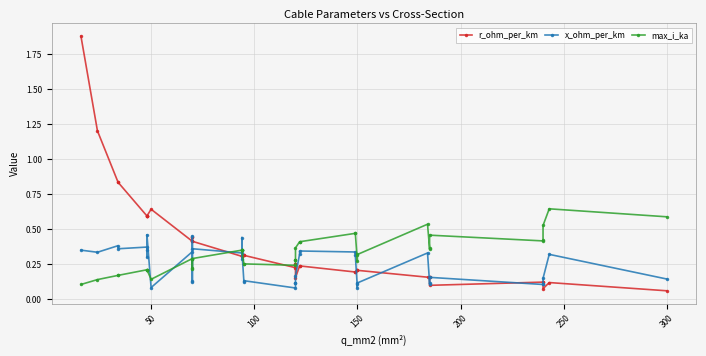

Reading right to left, extract all data points from this chart.

r_ohm_per_km: 0.1	0.1	0.1	0.1	0.1	0.1	0.2	0.2	0.2	0.2	0.2	0.2	0.2	0.2	0.2	0.2	0.2	0.3	0.3	0.2	0.3	0.3	0.3	0.3	0.3	0.3	0.4	0.4	0.4	0.4	0.4	0.6	0.6	0.6	0.6	0.6	0.8	0.8	1.2	1.9
x_ohm_per_km: 0.1	0.3	0.1	0.1	0.1	0.2	0.1	0.1	0.3	0.1	0.1	0.1	0.3	0.3	0.3	0.3	0.2	0.1	0.1	0.1	0.1	0.1	0.3	0.4	0.3	0.3	0.4	0.5	0.1	0.1	0.3	0.1	0.5	0.3	0.3	0.4	0.4	0.4	0.3	0.3
max_i_ka: 0.6	0.6	0.5	0.4	0.4	0.5	0.4	0.4	0.5	0.3	0.3	0.3	0.5	0.5	0.4	0.4	0.4	0.3	0.3	0.2	0.3	0.2	0.3	0.3	0.3	0.3	0.3	0.3	0.2	0.2	0.3	0.1	0.2	0.2	0.2	0.2	0.2	0.2	0.1	0.1